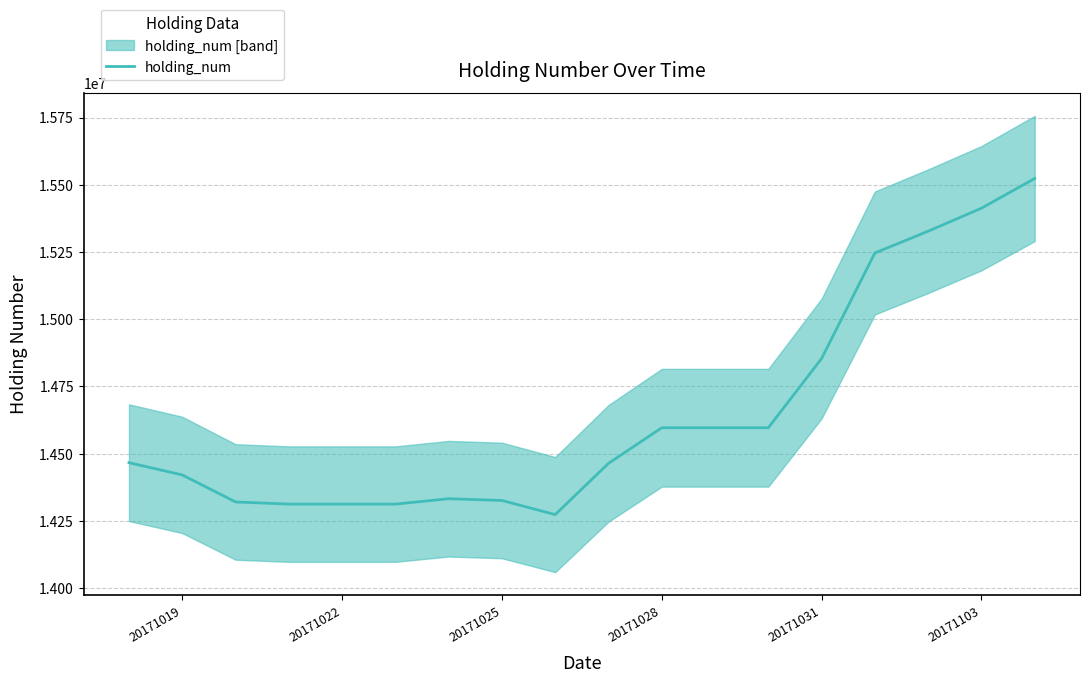

Does the chart have visible grid lines?

Yes